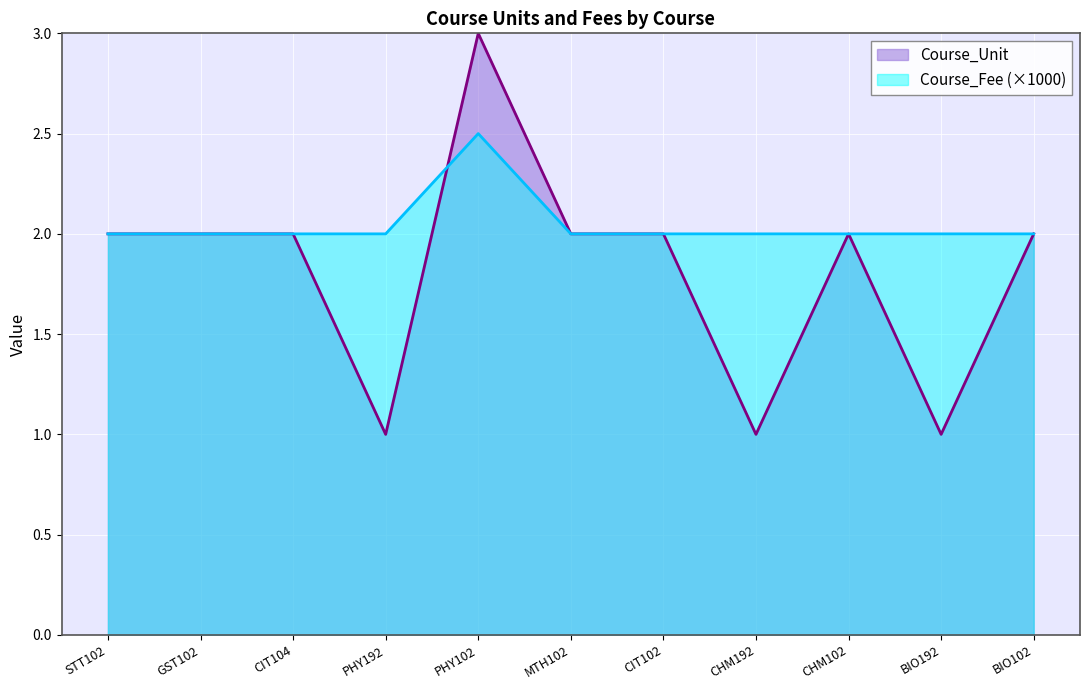

How many series are shown in this chart?

2